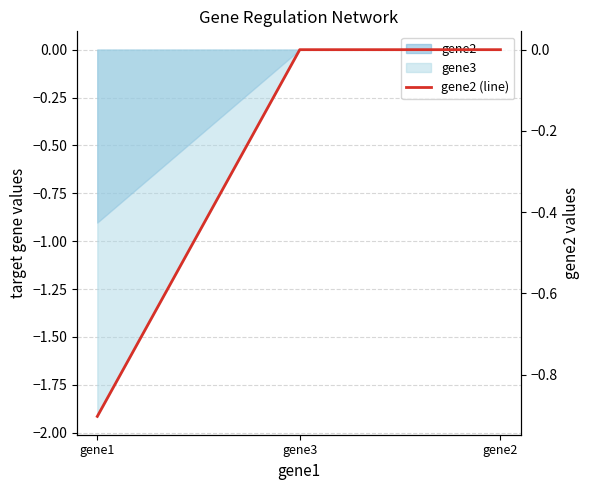

Reading left to right, list all the values displayed in this chart.

gene1=-0.9	gene3=0.0	gene2=0.0